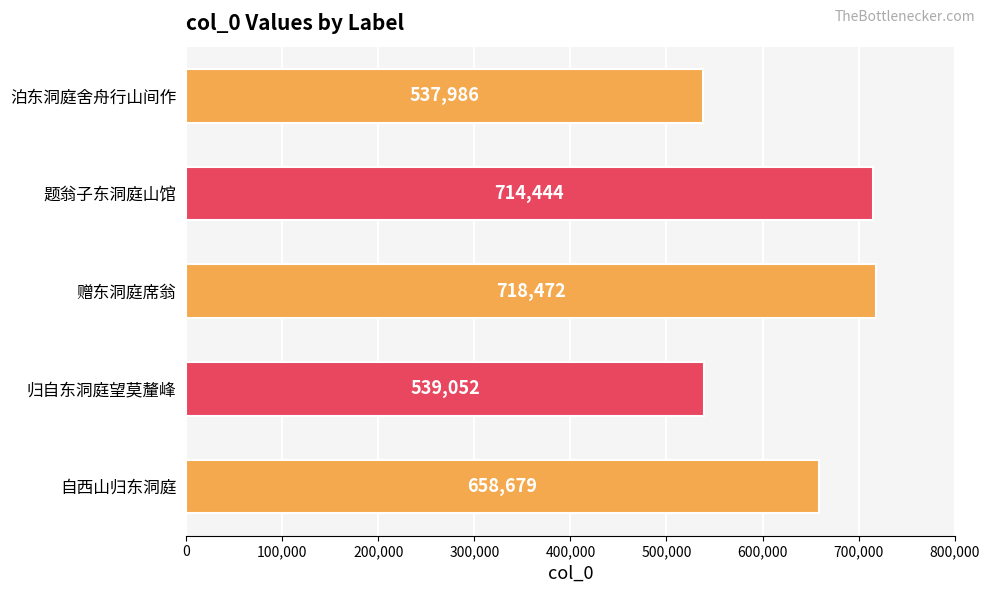

List the labels in order of value, smallest first.

泊东洞庭舍舟行山间作, 归自东洞庭望莫釐峰, 自西山归东洞庭, 题翁子东洞庭山馆, 赠东洞庭席翁